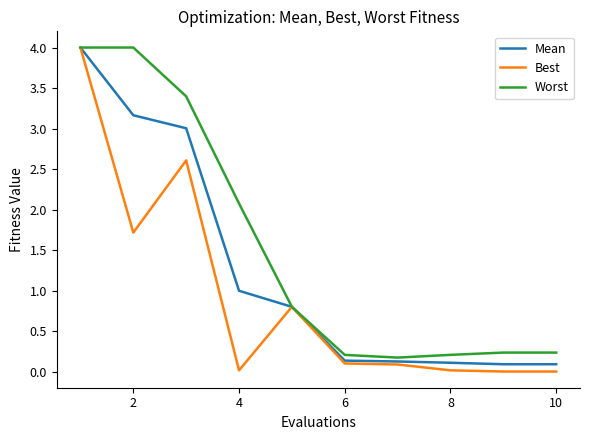

Rank the series by their average value, from highest to lowest.

Worst, Mean, Best